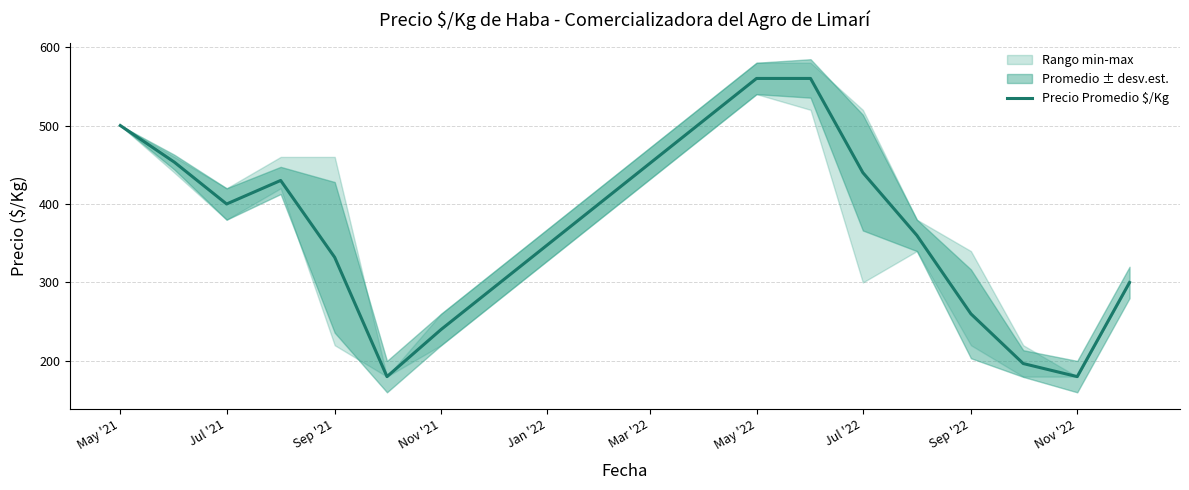

What is the lowest value of the Precio Promedio $/Kg series?

180.0